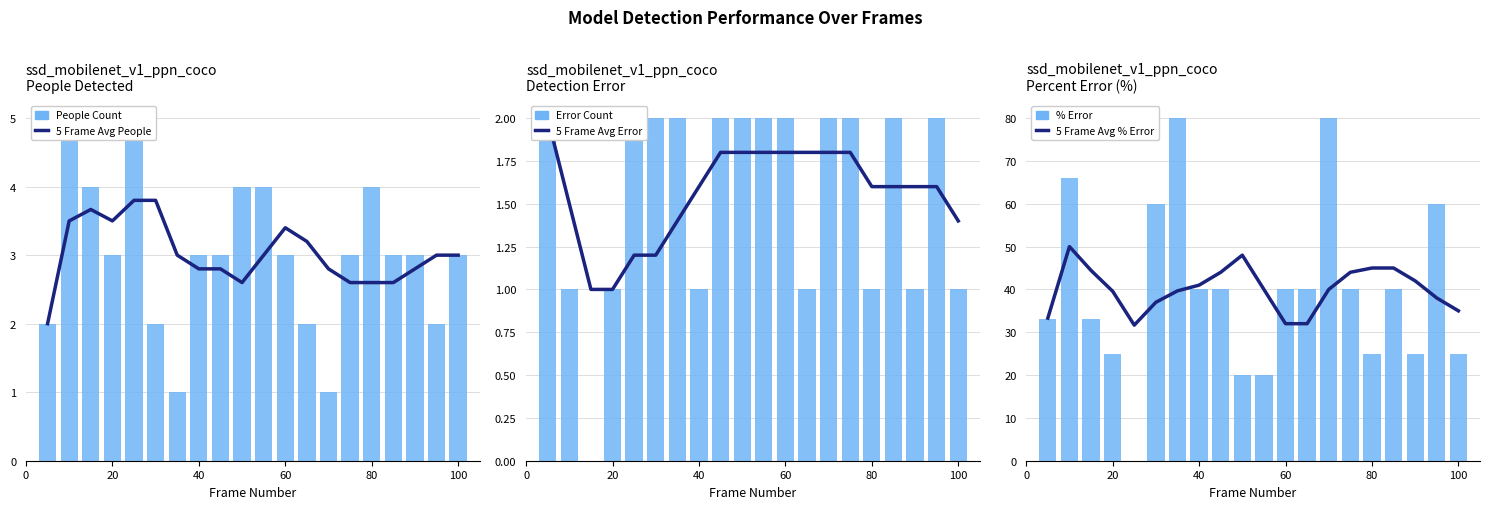

What are all the series names shown in the legend?

5 Frame Avg People, People Count, 5 Frame Avg Error, Error Count, 5 Frame Avg % Error, % Error